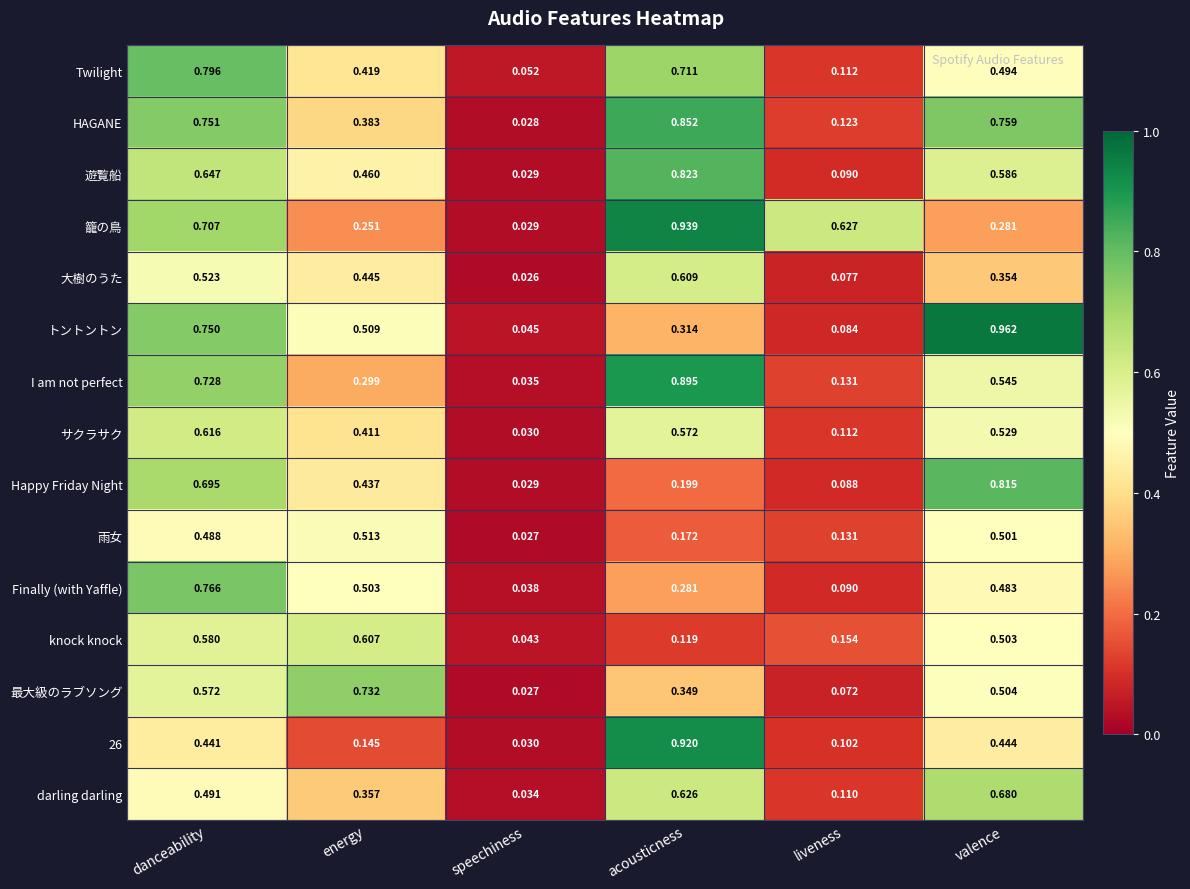

Which series has the largest range (max minus min)?

トントントン